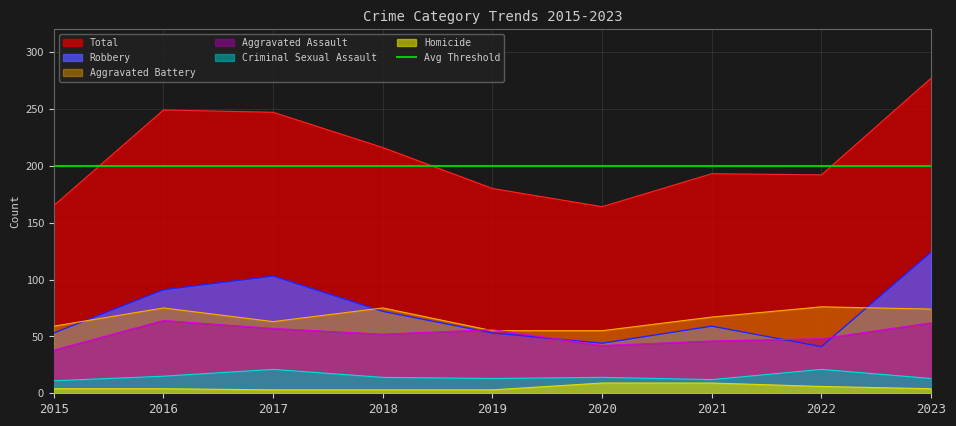

True or false: Aggravated Assault has a value of 99 at 2019.

False